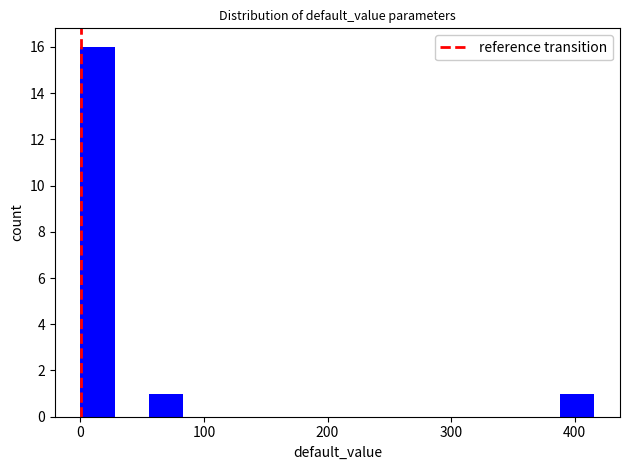

Around what value on the x-axis is the tallest bar? Give the approximate position of its centre, as read against the axis.

10